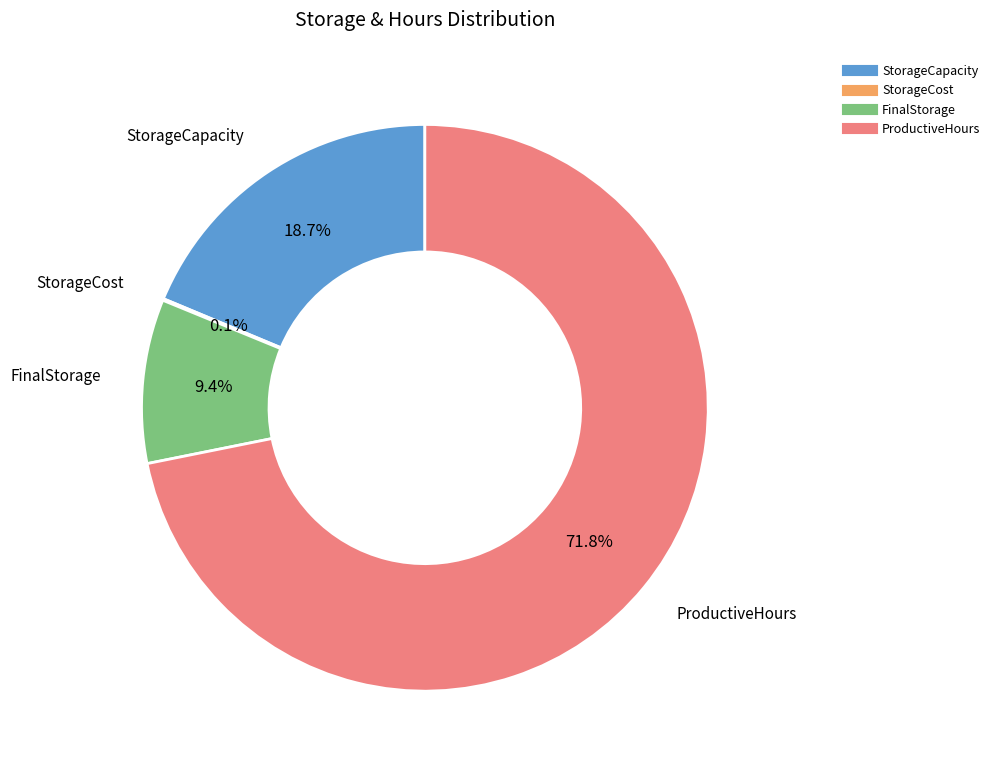

Which has a higher value, StorageCapacity or FinalStorage?

StorageCapacity